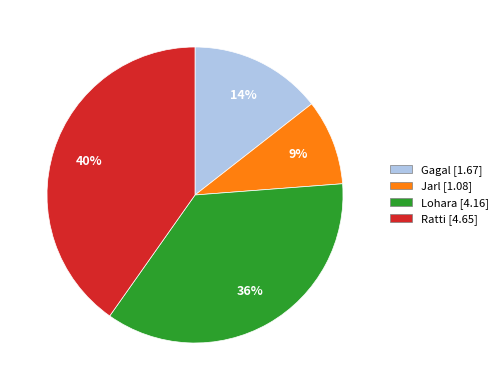

Which category has the smallest portion of the pie?

Jarl